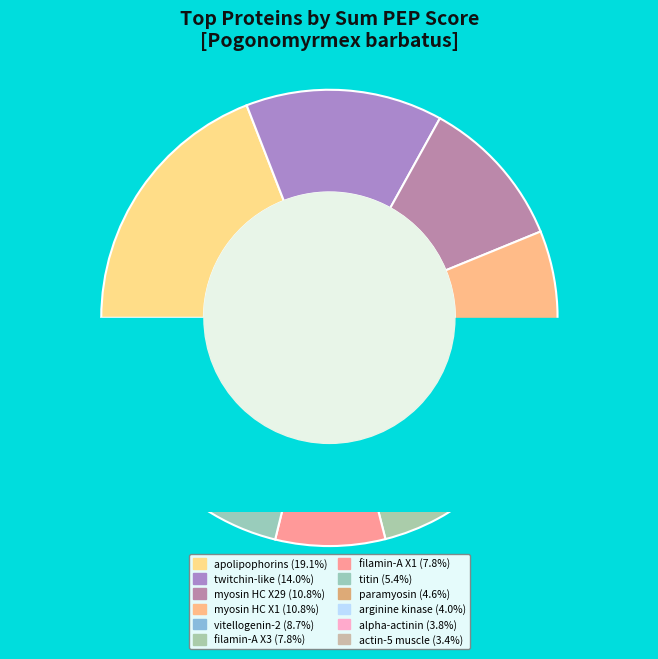

To the nearest percent, what portion does XP_011636912.1
paramyosin represent?

5%